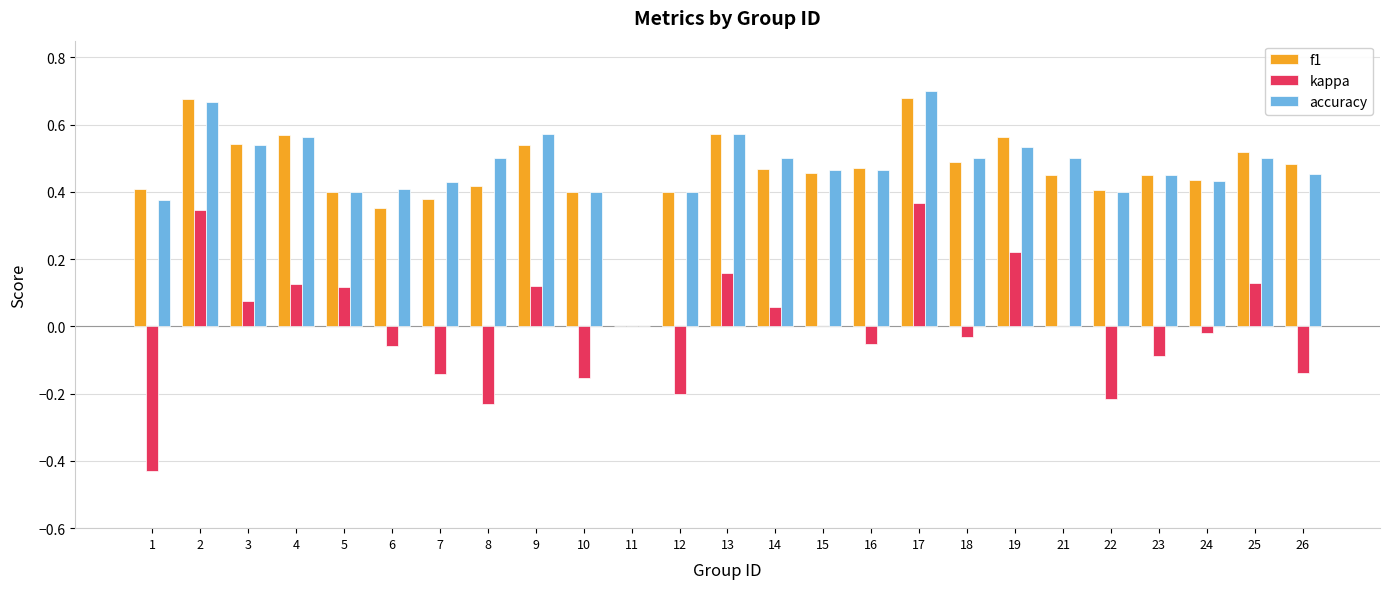

At which category is the sum across all series the highest?

17